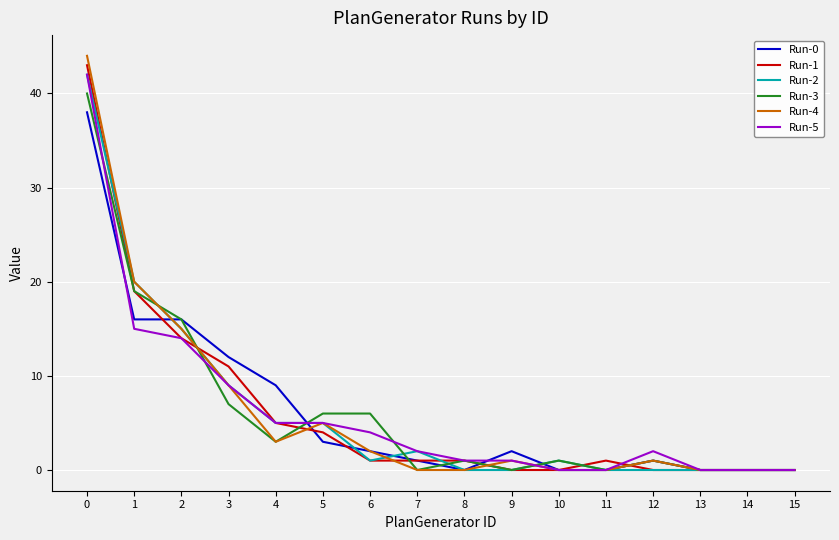

Reading left to right, extract all data points from this chart.

Run-0: 0=38	1=16	2=16	3=12	4=9	5=3	6=2	7=1	8=0	9=2	10=0	11=0	12=1	13=0	14=0	15=0
Run-1: 0=43	1=19	2=14	3=11	4=5	5=4	6=1	7=1	8=1	9=0	10=0	11=1	12=0	13=0	14=0	15=0
Run-2: 0=42	1=20	2=15	3=9	4=5	5=5	6=1	7=2	8=0	9=0	10=1	11=0	12=0	13=0	14=0	15=0
Run-3: 0=40	1=19	2=16	3=7	4=3	5=6	6=6	7=0	8=1	9=0	10=1	11=0	12=1	13=0	14=0	15=0
Run-4: 0=44	1=20	2=15	3=9	4=3	5=5	6=2	7=0	8=0	9=1	10=0	11=0	12=1	13=0	14=0	15=0
Run-5: 0=42	1=15	2=14	3=9	4=5	5=5	6=4	7=2	8=1	9=1	10=0	11=0	12=2	13=0	14=0	15=0